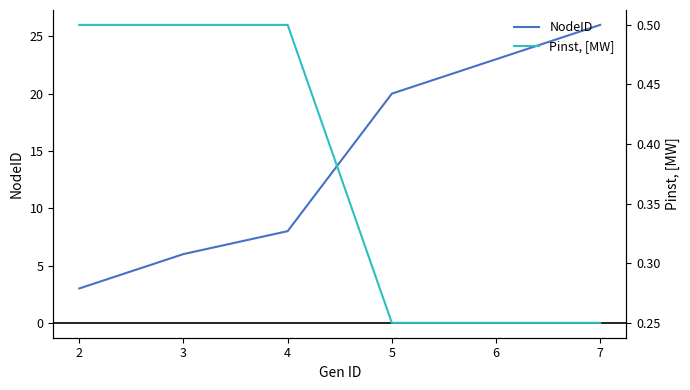

Does the chart display data point markers on the line(s)?

No